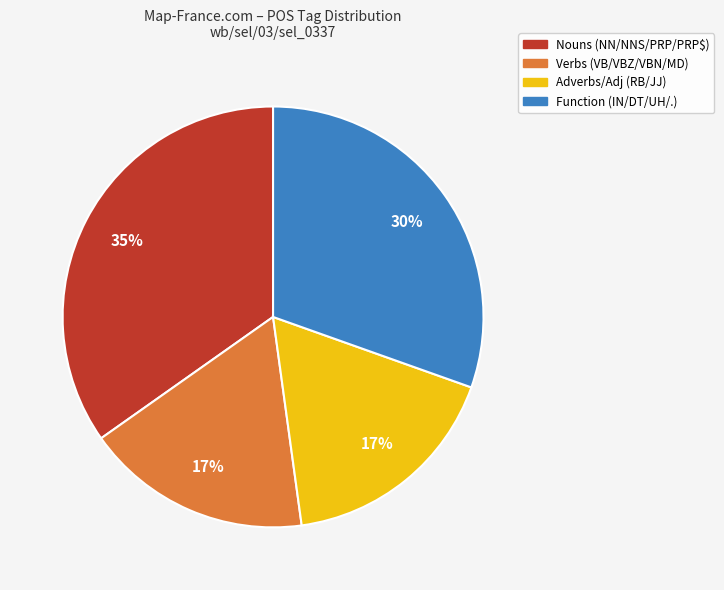

To the nearest percent, what is the average slice percentage?

25%